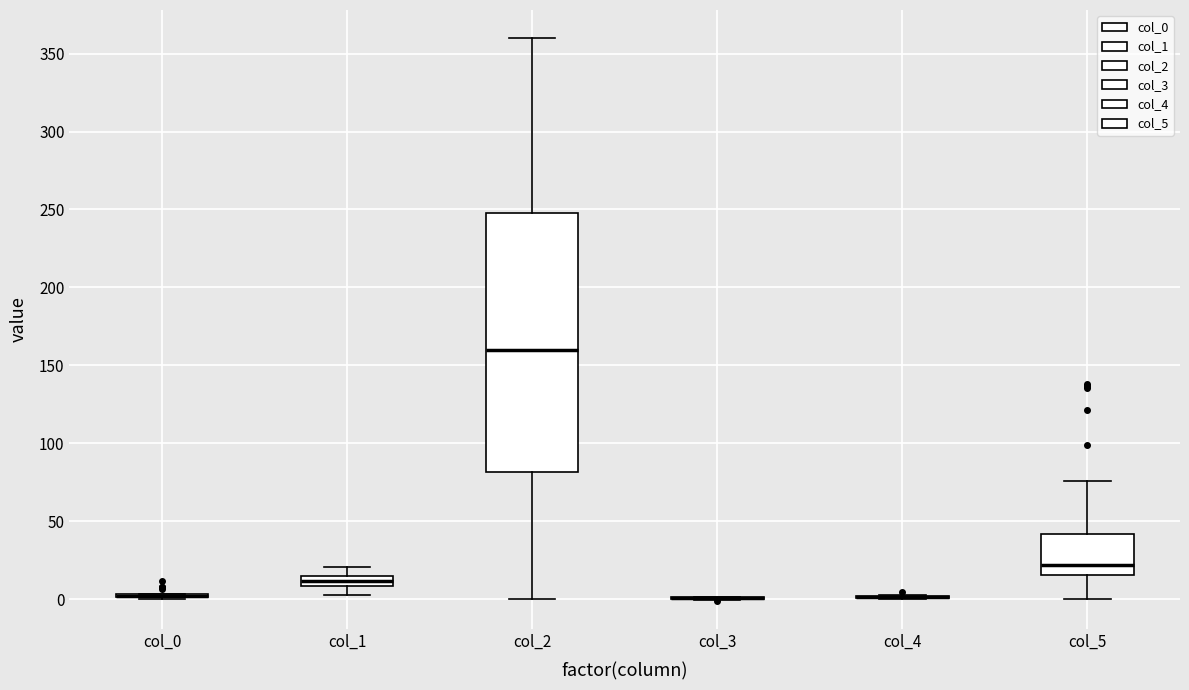

Comparing the boxes themselves (not the whiskers), which one is the tallest?

col_2